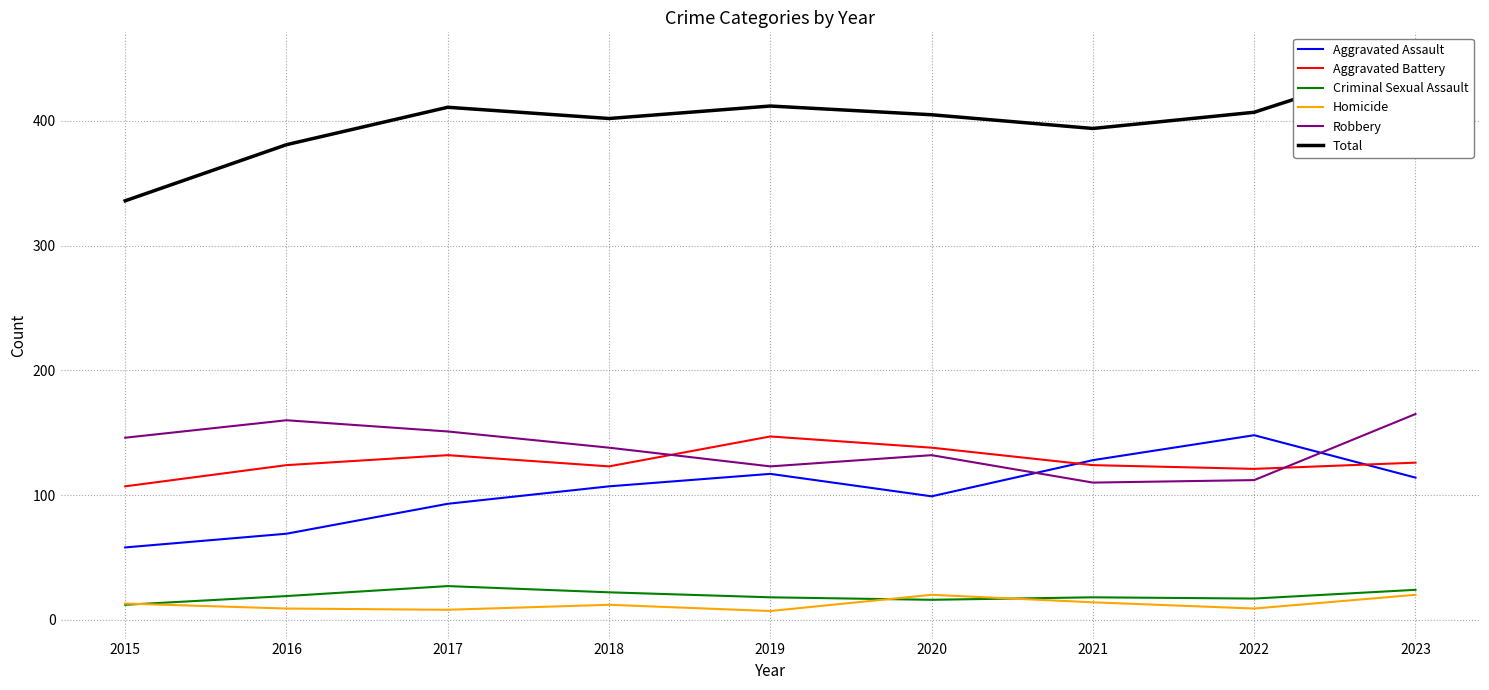

True or false: Aggravated Assault has more than 0 points higher than both neighbors.

True